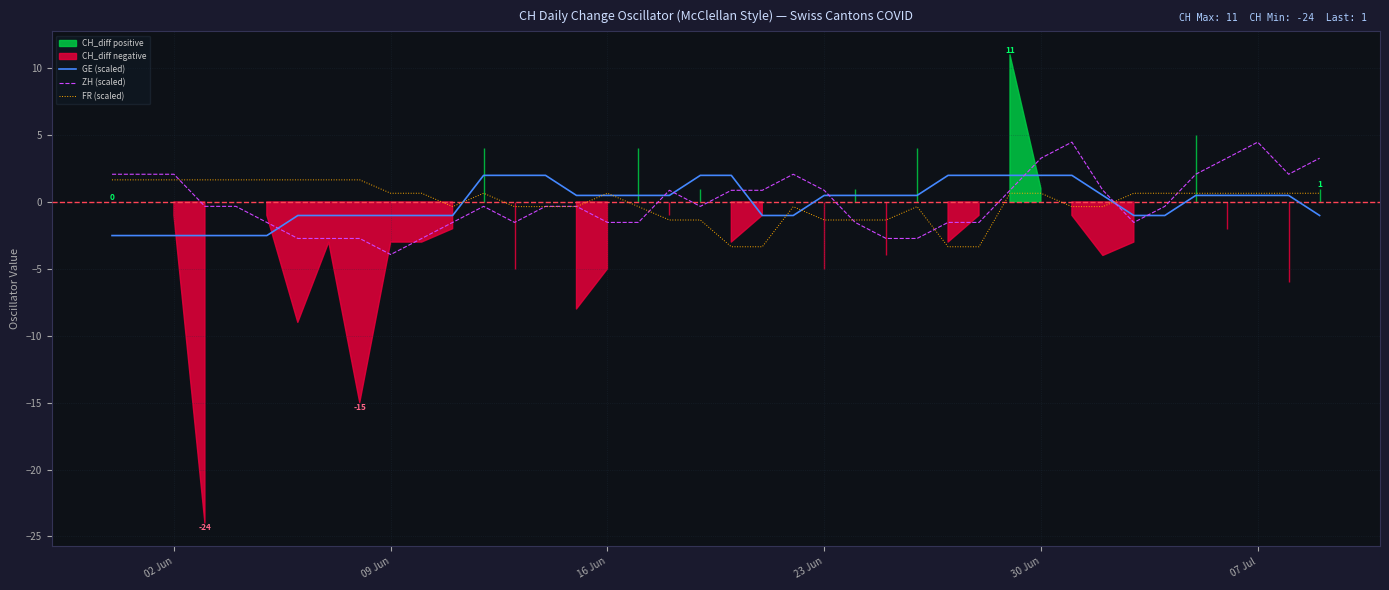

What is the highest value of the ZH (scaled) series?

4.5